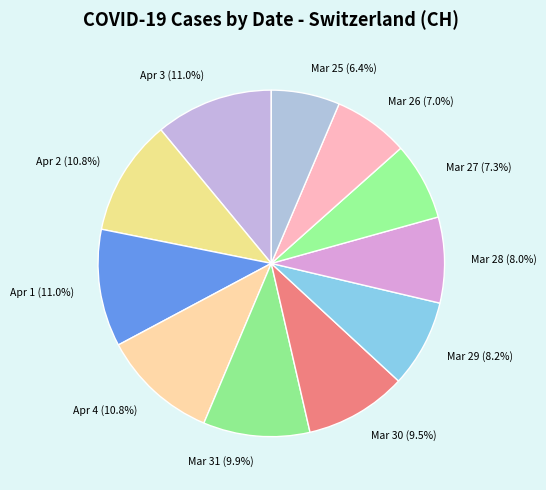

Approximately how many times larger is the value at Apr 4 compared to Apr 2?

1.0